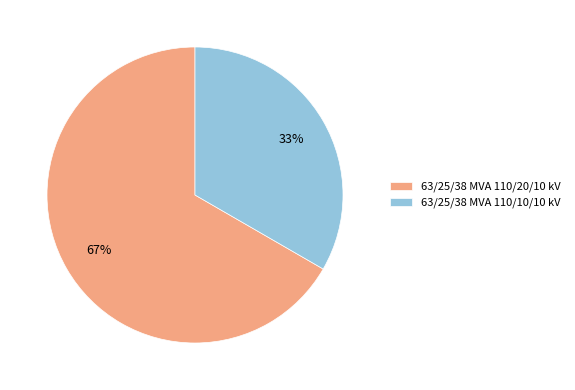

Count the number of slices in the pie.

2